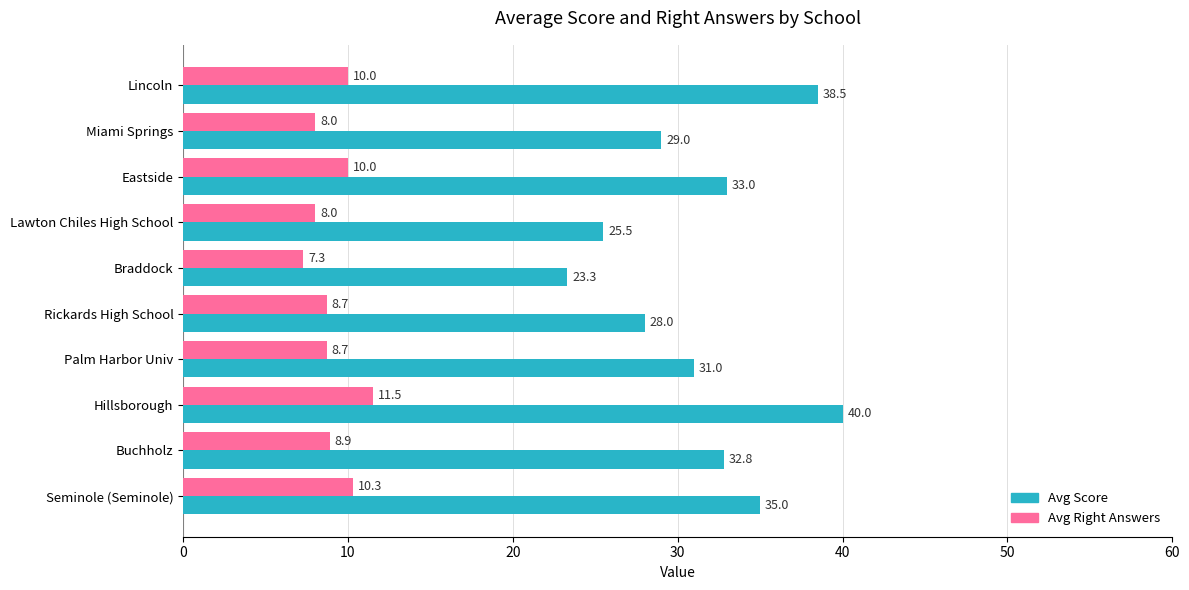

Where is Avg Score nearest to the value 31?

Palm Harbor Univ